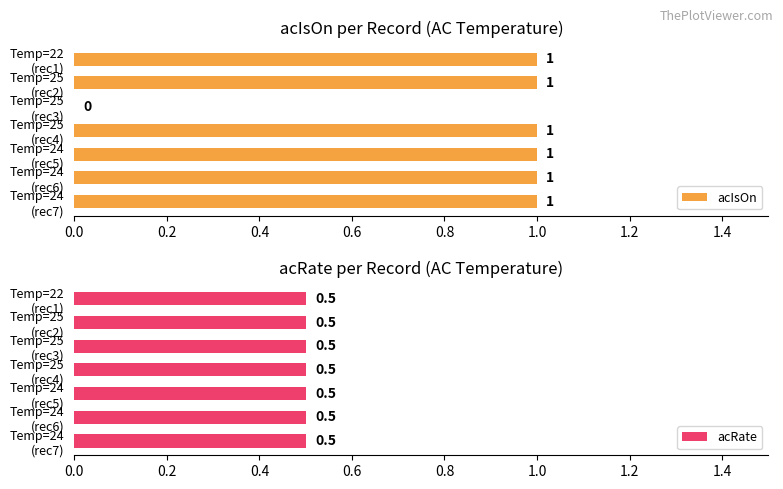

How many acIsOn values are between 1 and 2?

6